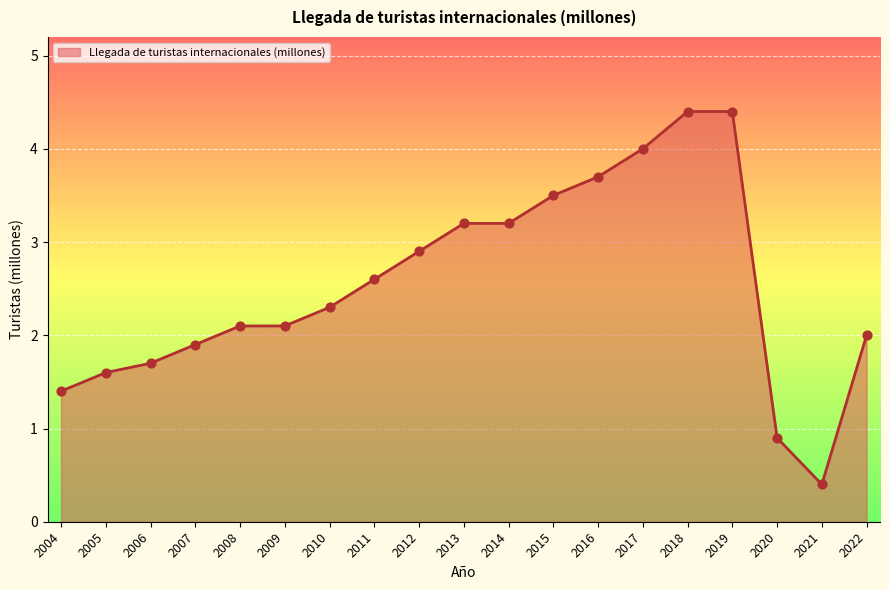

Between 2010 and 2015, which is larger?

2015